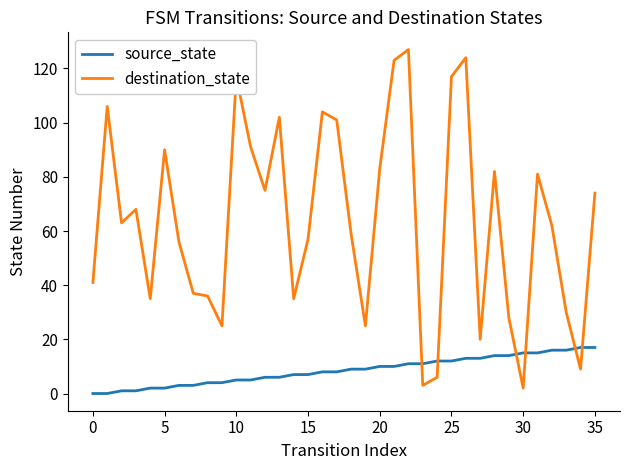

List the series in order of their overall mean, highest first.

destination_state, source_state